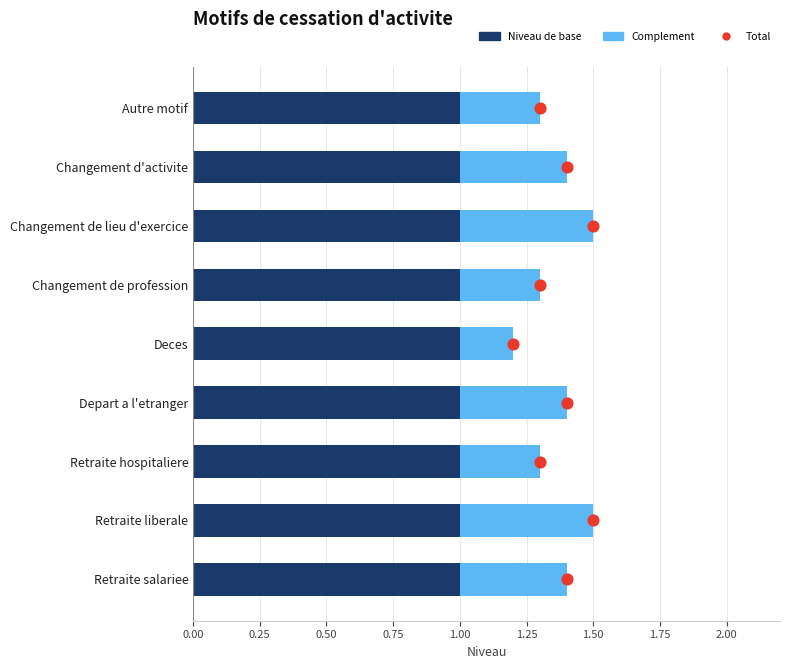

At how many categories does at least one series exceed 0?

9